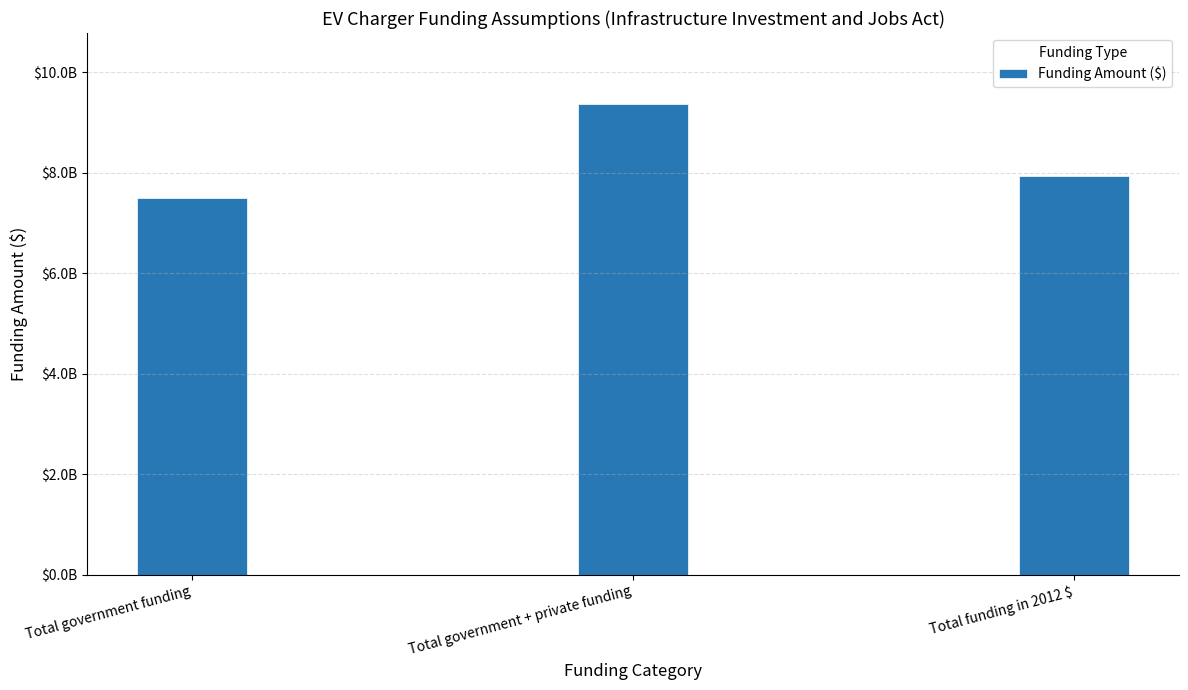

Reading left to right, transcribe all the data shown in this chart.

Total government funding=7500000000.0	Total government + private funding=9375000000.0	Total funding in 2012 $=7943476215.1